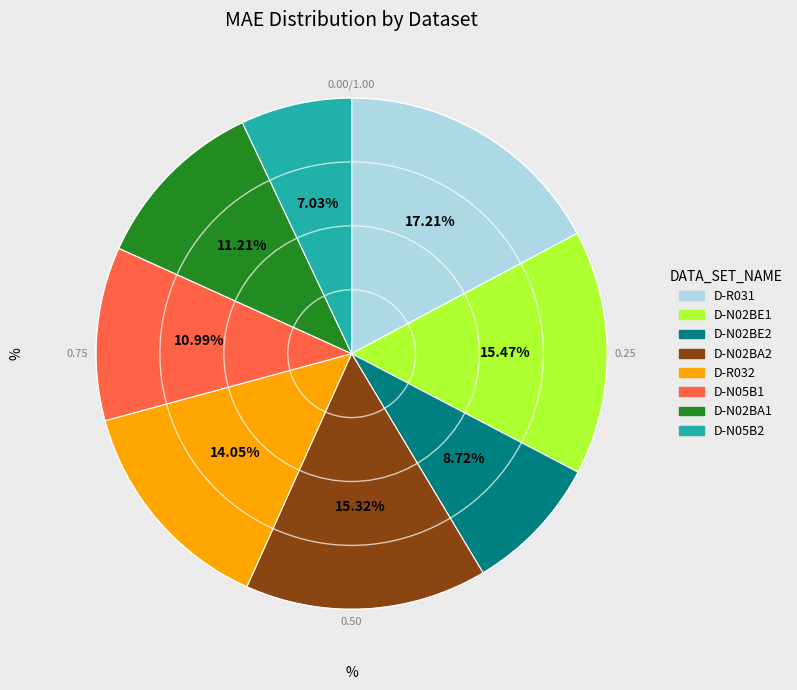

What is the smallest slice in the pie chart?

D-N05B2